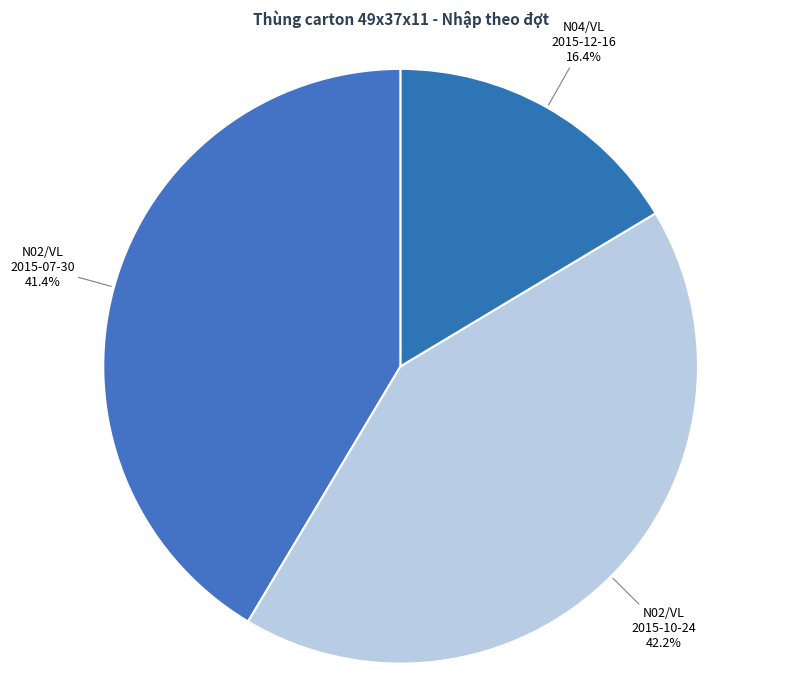

Is N02/VL 2015-07-30 41.4% the majority of the pie?

No